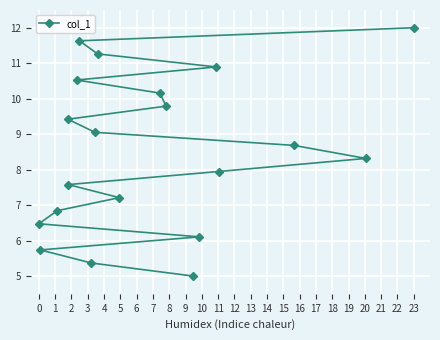

What is the greatest value displayed?

12.0